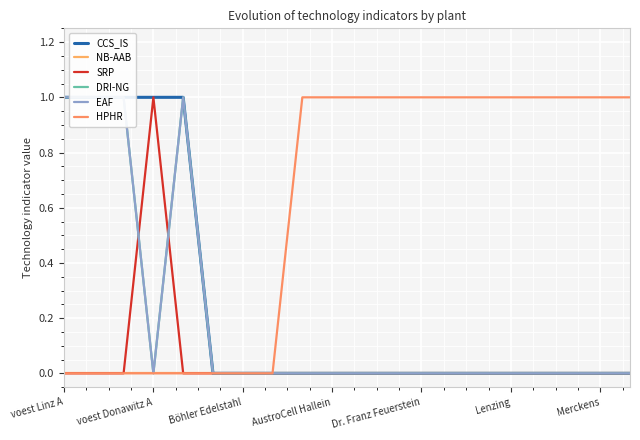

Which series has the widest spread of values?

CCS_IS